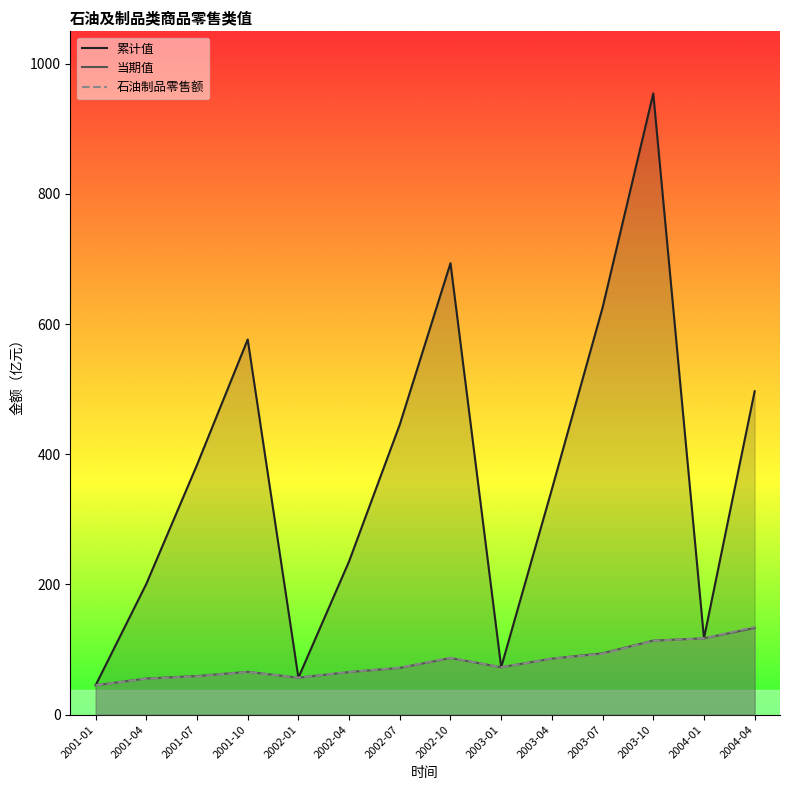

What is the difference between the second highest and second lowest values in the 累计值 series?

636.8